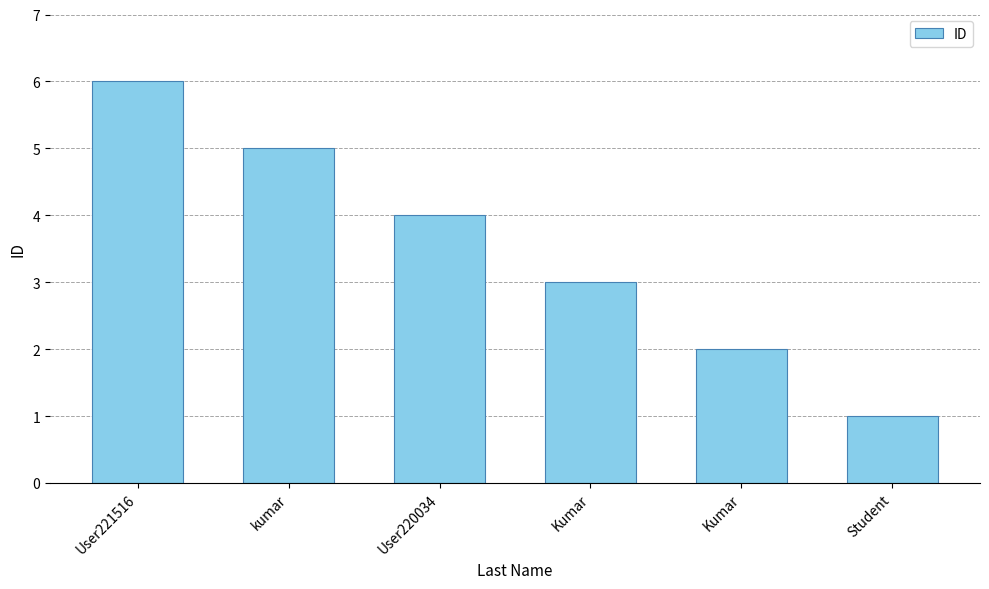

At which category does the chart reach its peak across all series?

User221516